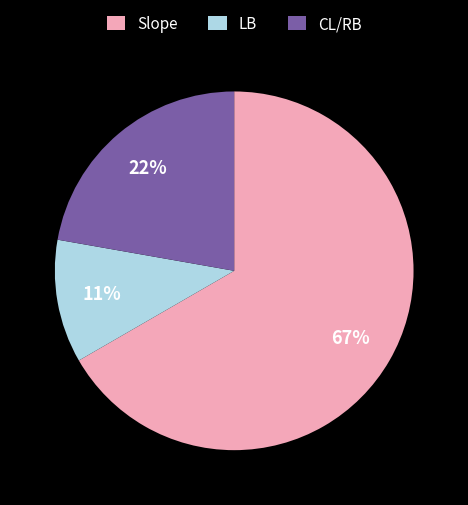

To the nearest percent, what portion does Slope represent?

67%